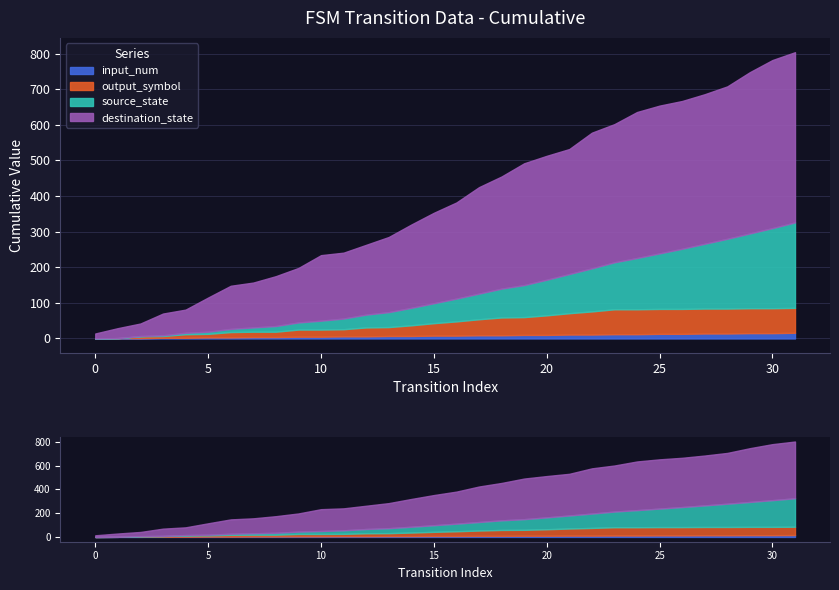

Count the number of data series in this chart.

4